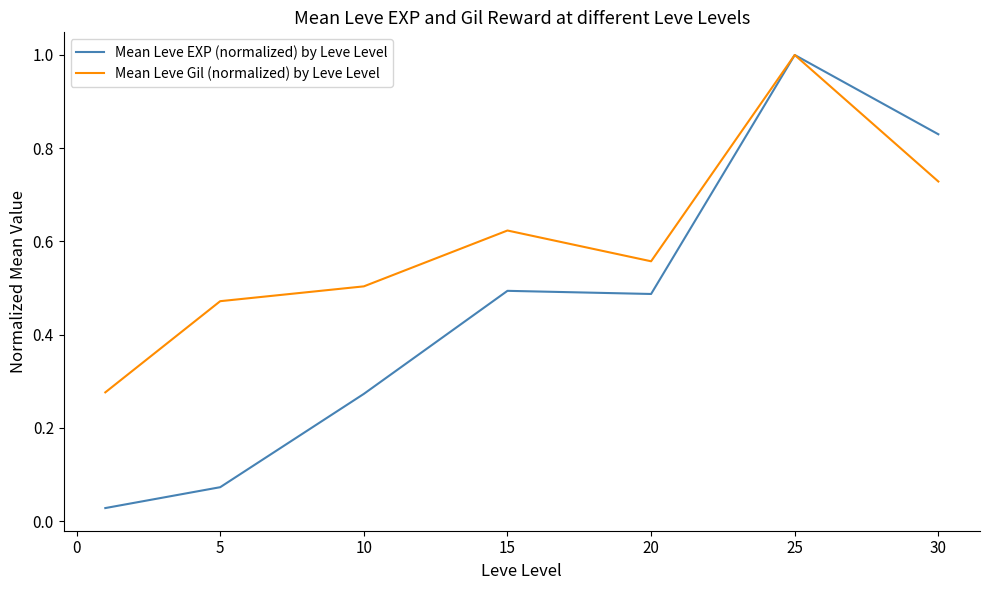

What is the sum of all Mean Leve EXP (normalized) by Leve Level values?

3.2